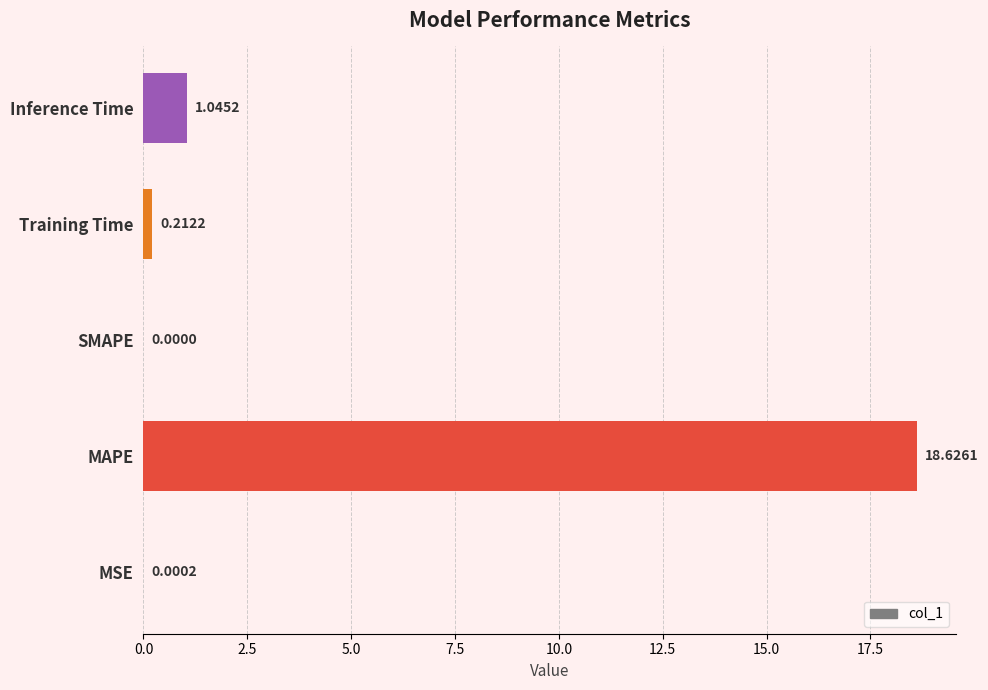

What is the average value?

4.0